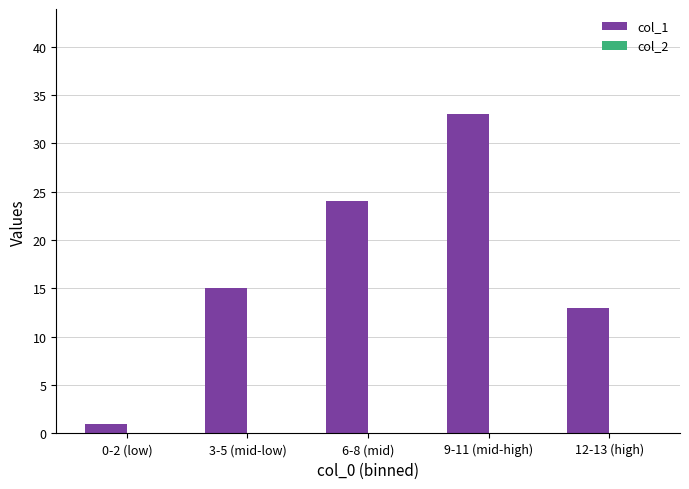

List the labels in order of value, smallest first.

0-2 (low), 12-13 (high), 3-5 (mid-low), 6-8 (mid), 9-11 (mid-high)